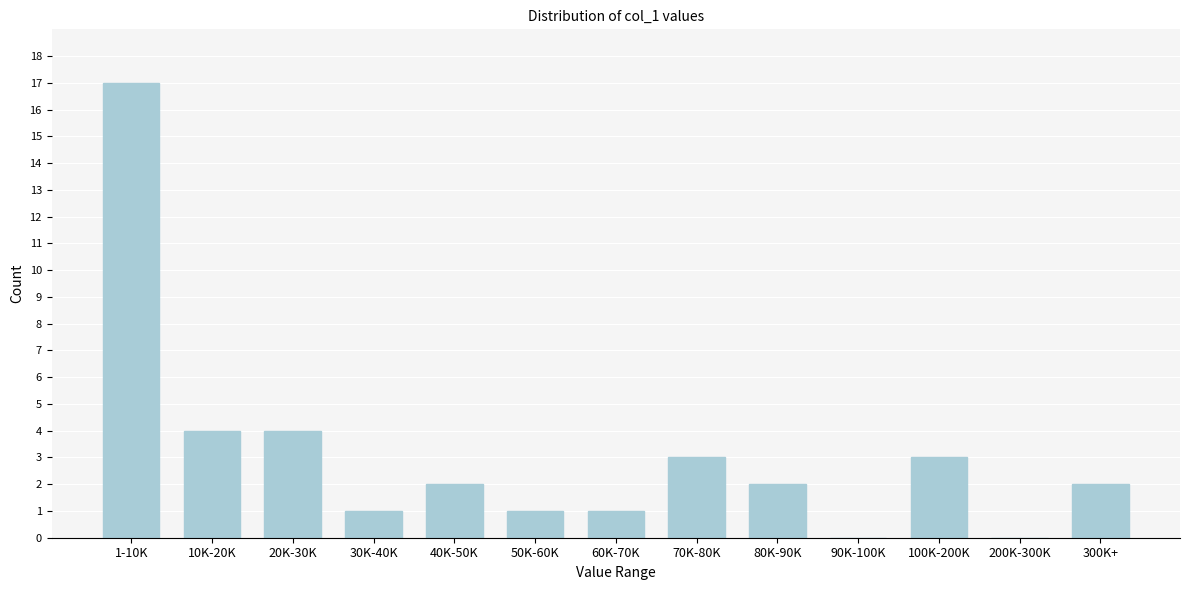

Reading right to left, list all the values displayed in this chart.

300K+=2	200K-300K=0	100K-200K=3	90K-100K=0	80K-90K=2	70K-80K=3	60K-70K=1	50K-60K=1	40K-50K=2	30K-40K=1	20K-30K=4	10K-20K=4	1-10K=17